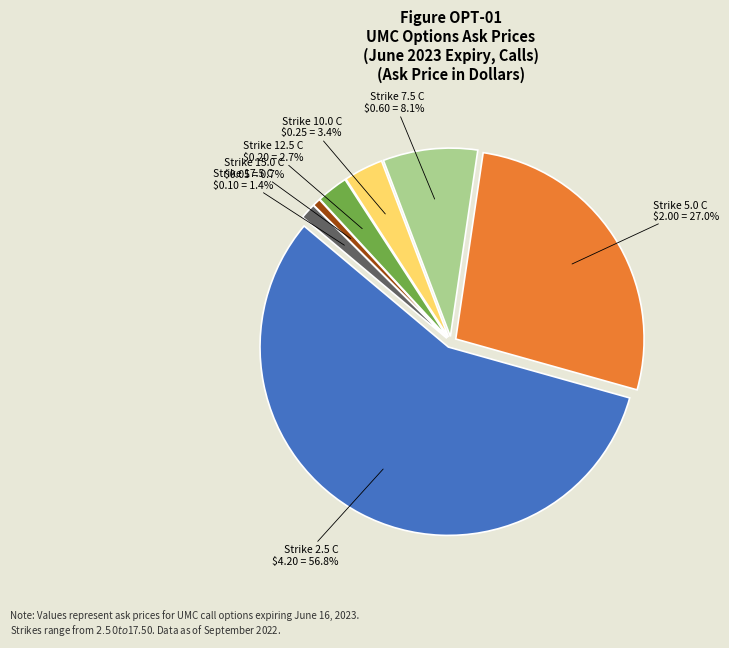

The UMC230616C00002500 slice represents 70% of the pie. True or false?

False